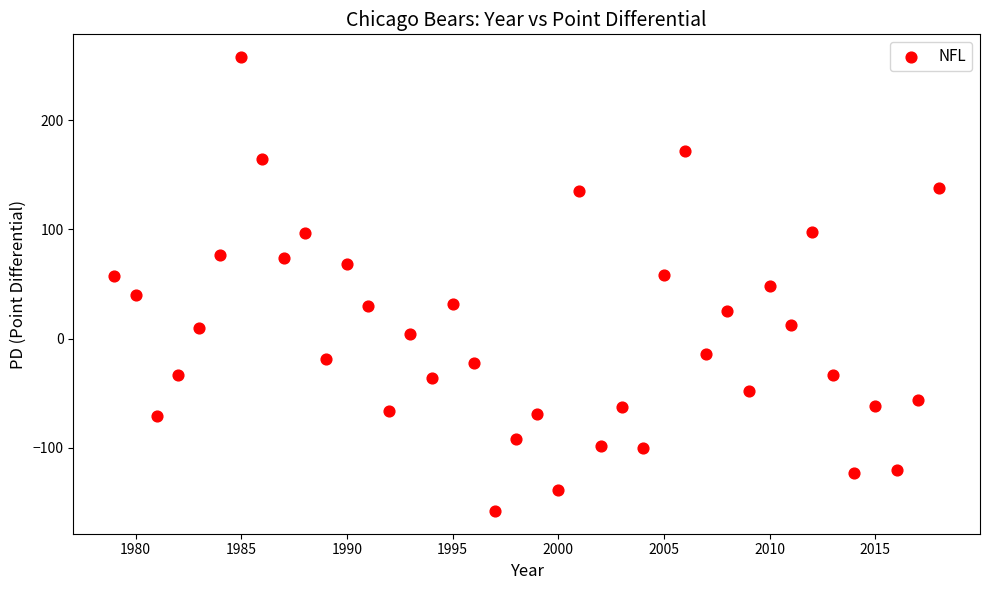

What is the range of X values (max minus min)?

39